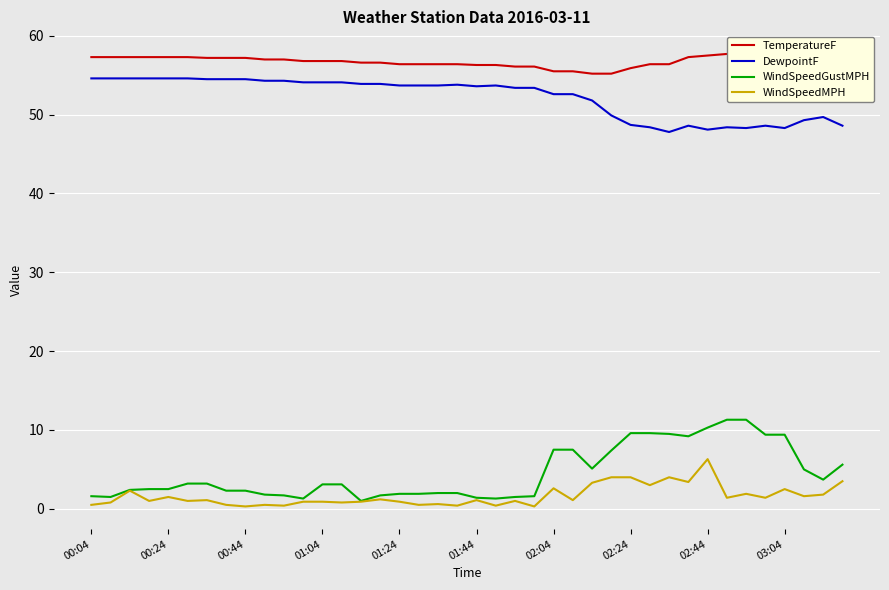

True or false: WindSpeedMPH and TemperatureF intersect in this chart.

False